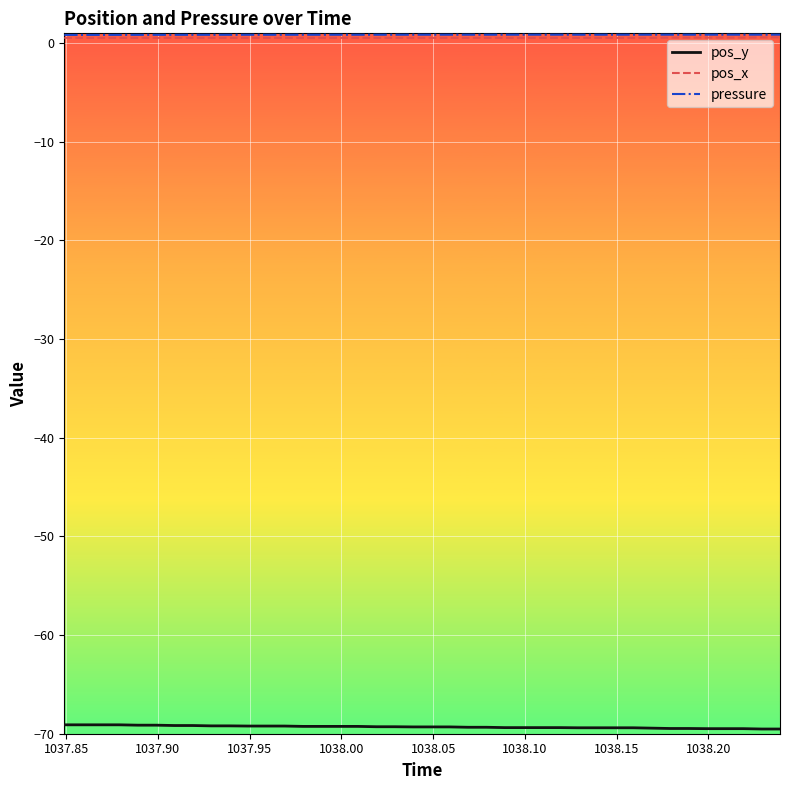

True or false: pos_y and pressure intersect in this chart.

False